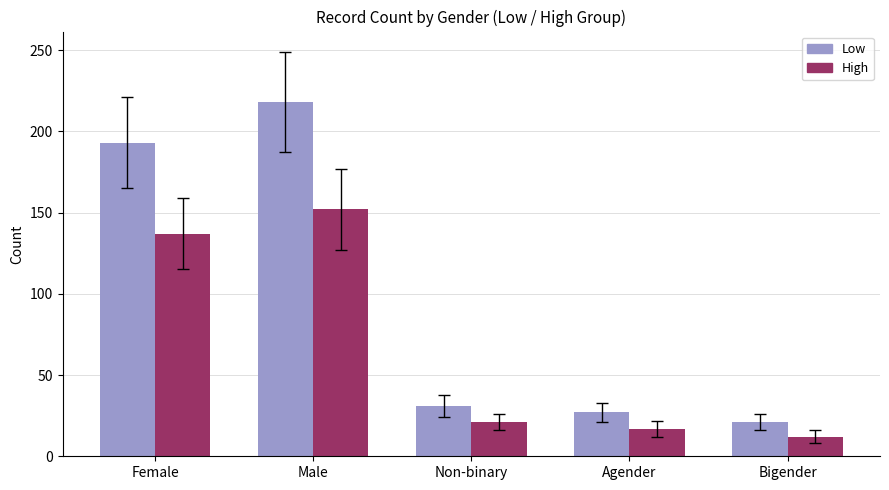

Reading left to right, extract all data points from this chart.

Low: 193	218	31	27	21
High: 137	152	21	17	12